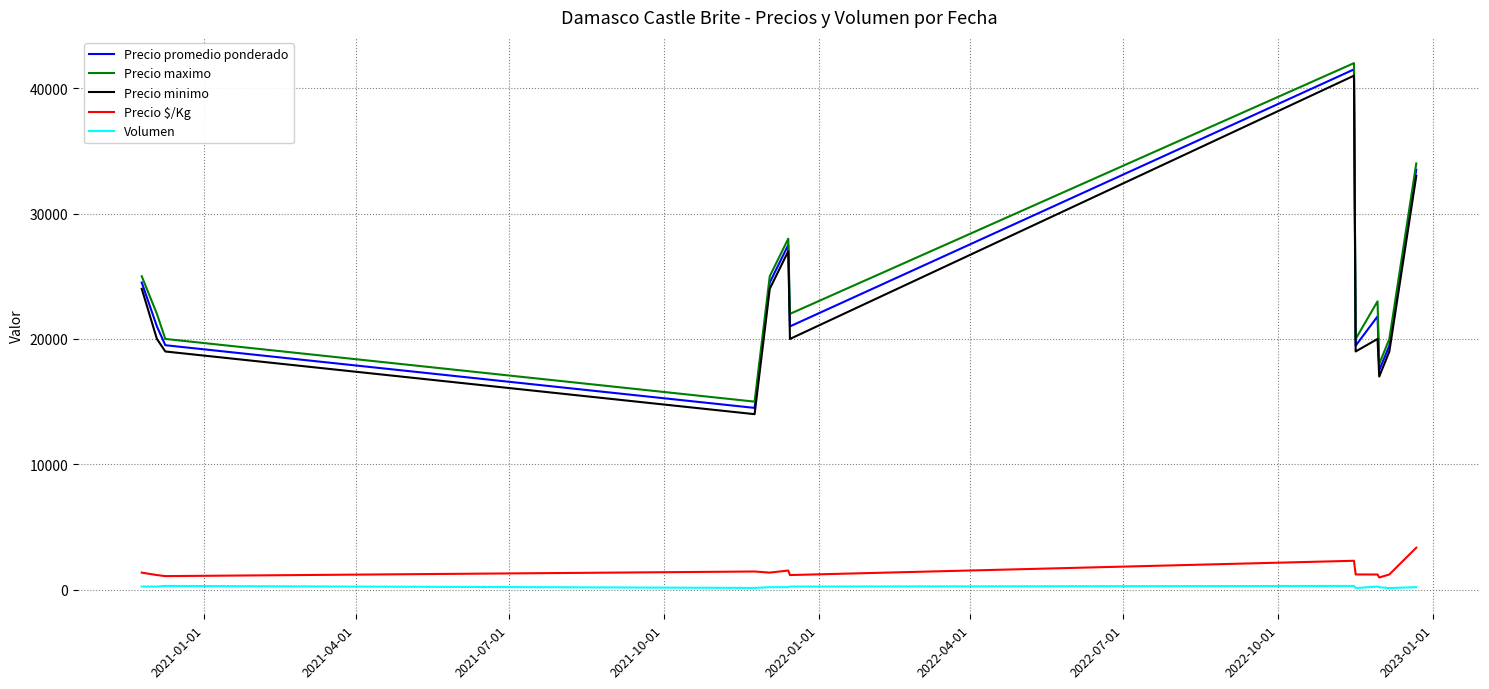

How many lines are shown in the chart?

5